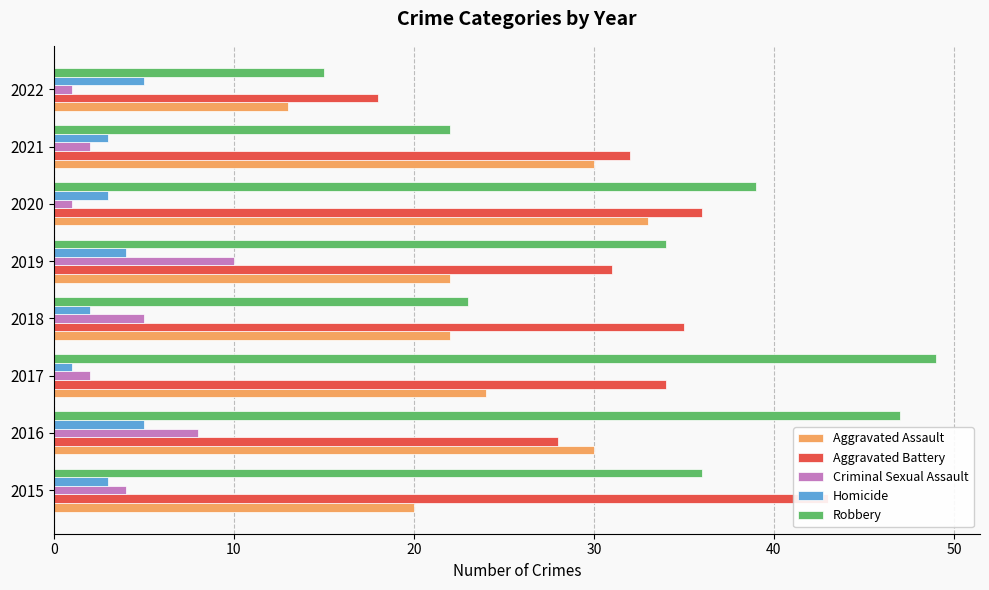

Which series has the widest spread of values?

Robbery